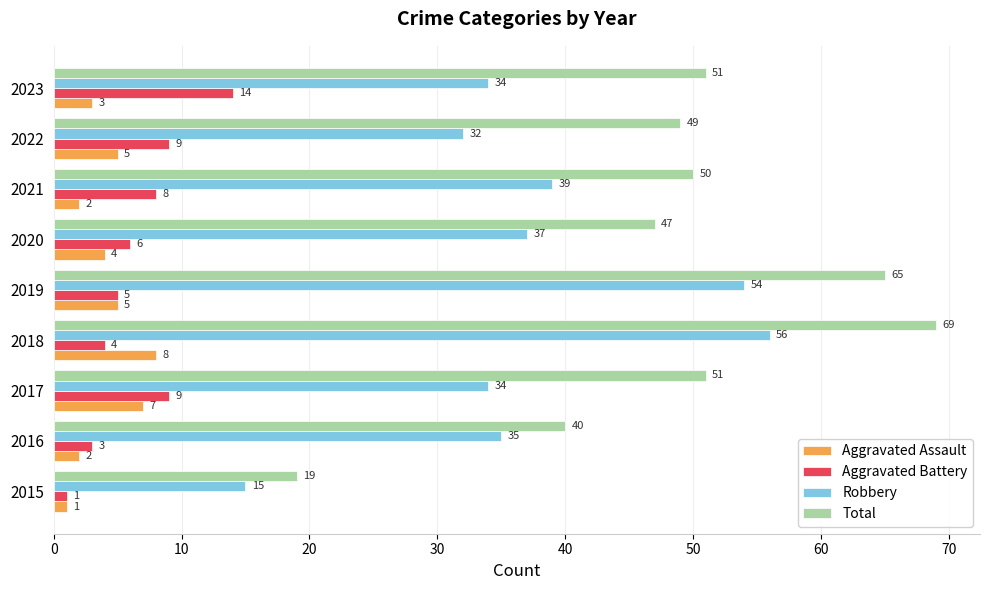

What is the highest value of the Aggravated Assault series?

8